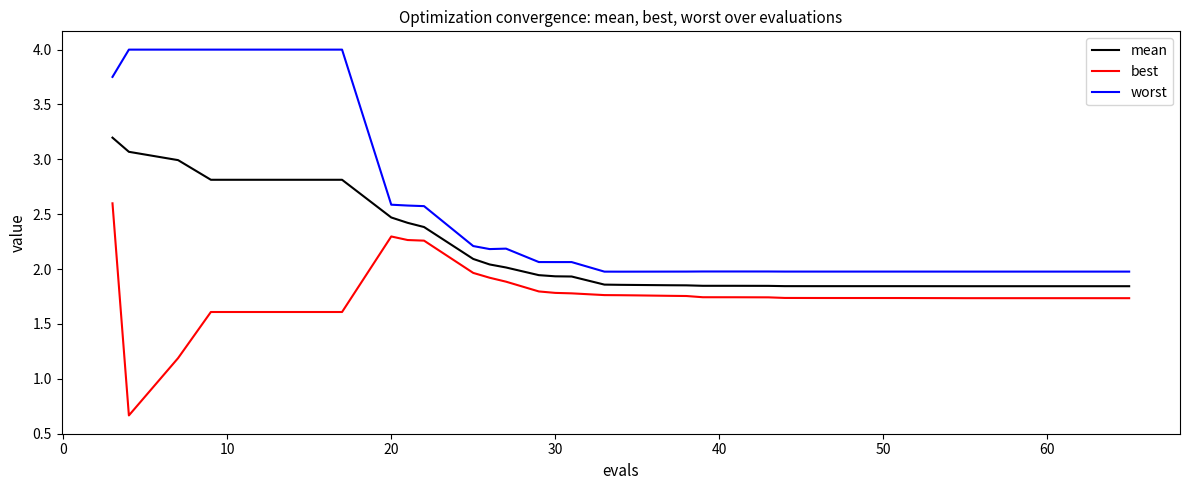

True or false: worst and mean intersect in this chart.

False